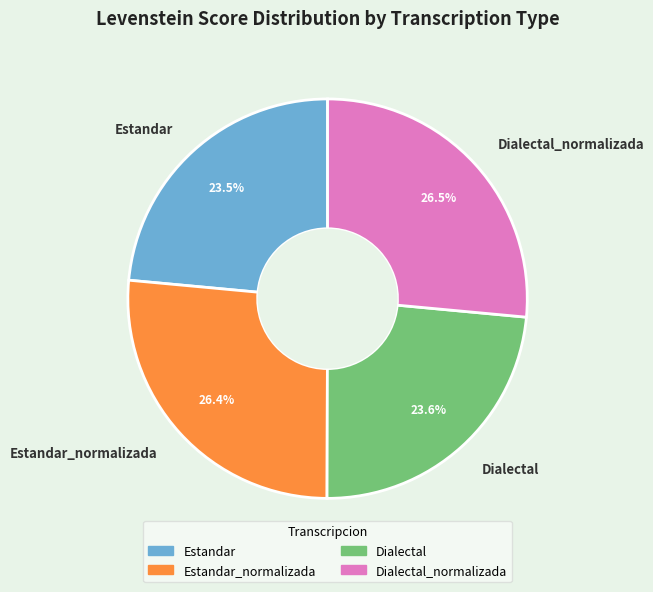

What is the ratio of the value at Dialectal_normalizada to the value at Estandar?

1.1